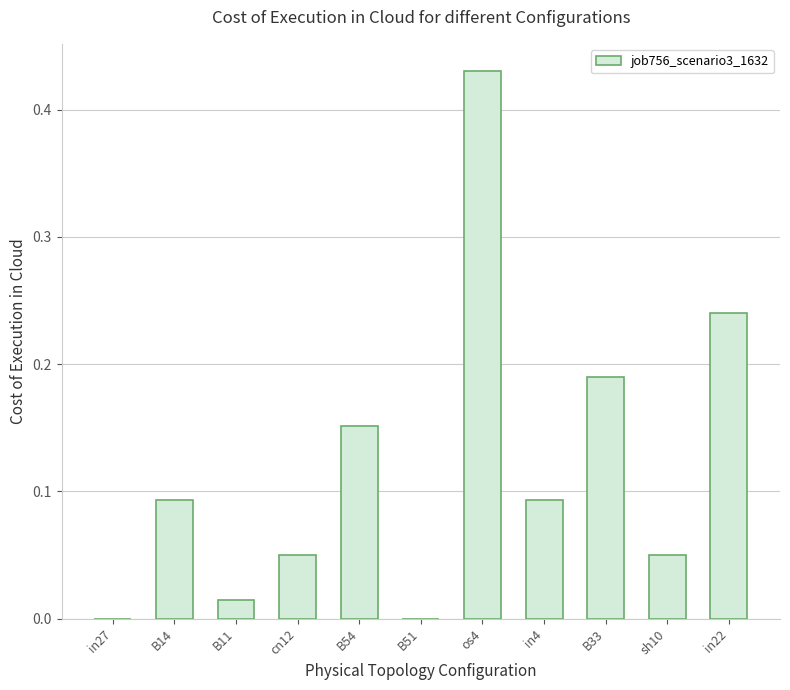

The chart shows a value of 0.0 at sh10. True or false?

True